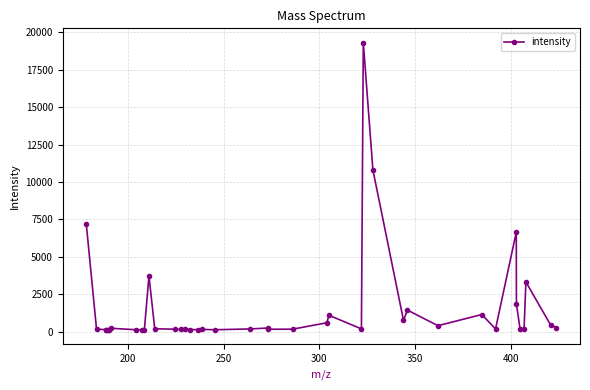

What is the difference between the second highest and second lowest values?

10676.3